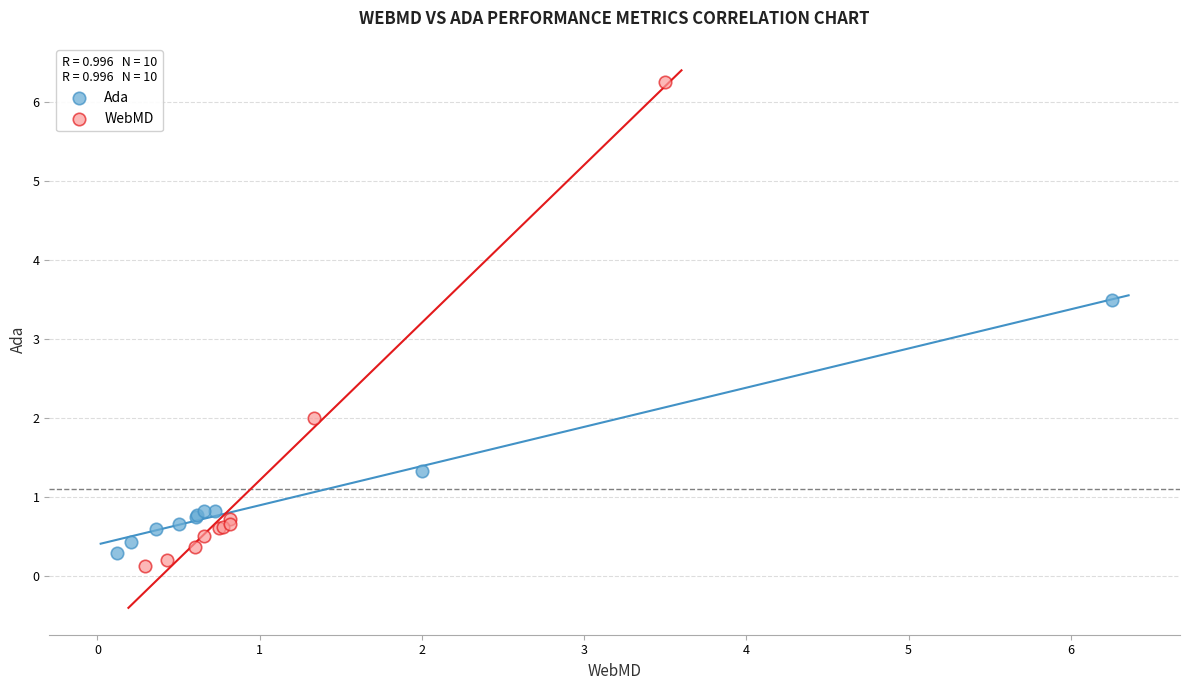

Which series has the largest Y range (max minus min)?

WebMD